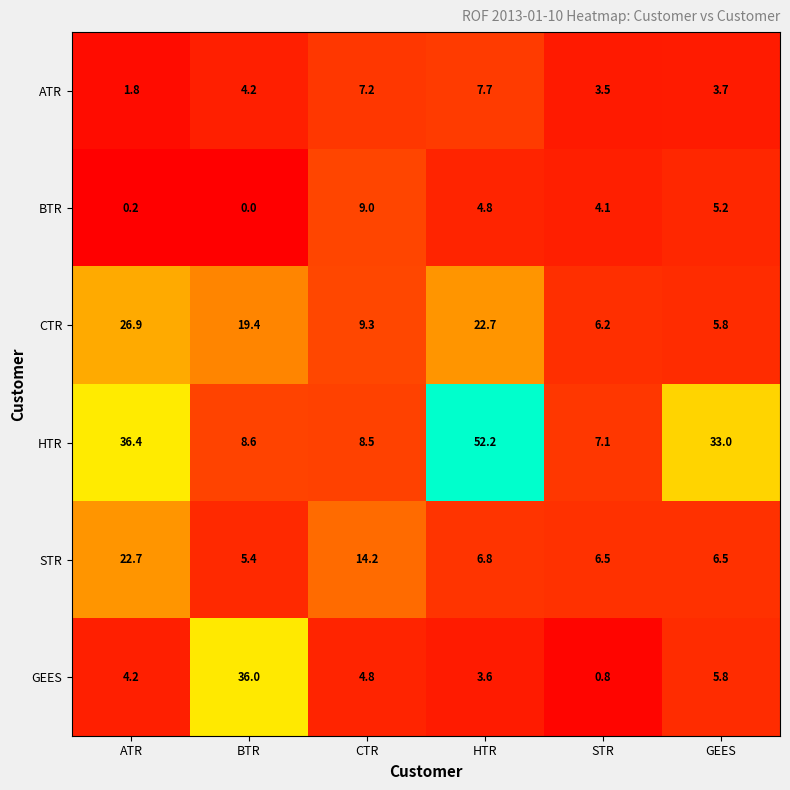

True or false: HTR has a value of 14.5 at CTR.

False